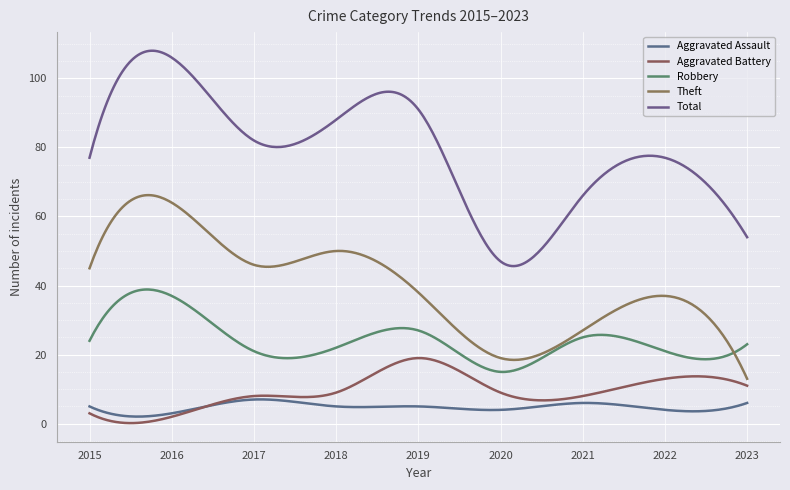

Is this an area chart (filled region under the line)?

No